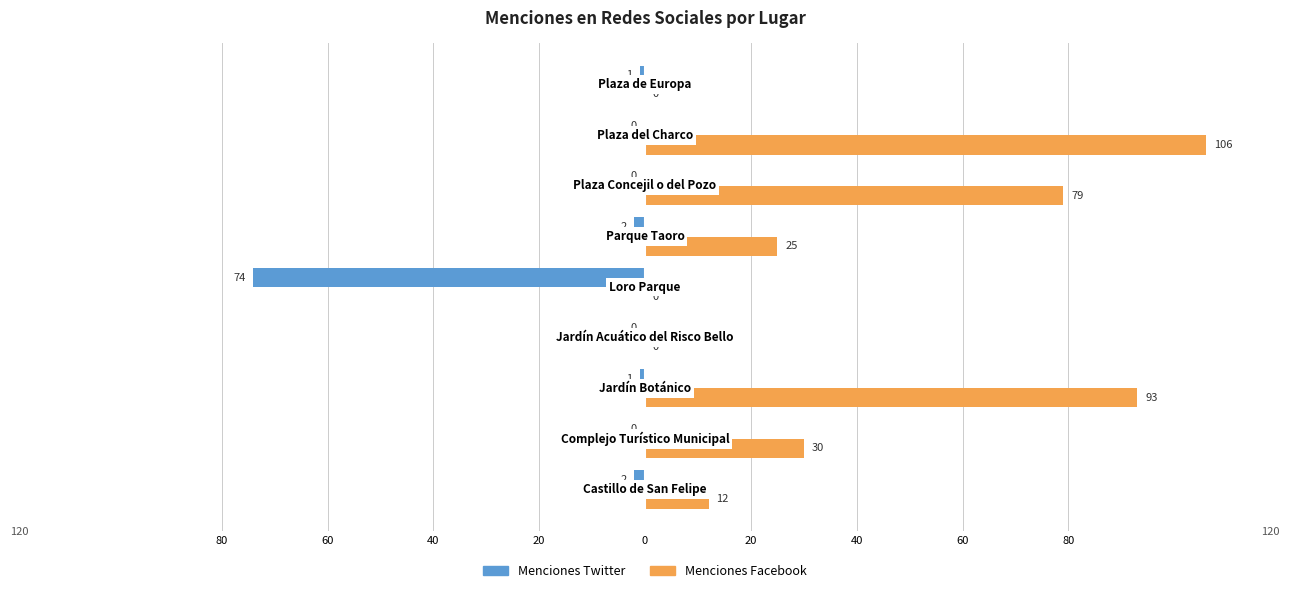

What are all the series names shown in the legend?

Menciones Twitter, Menciones Facebook